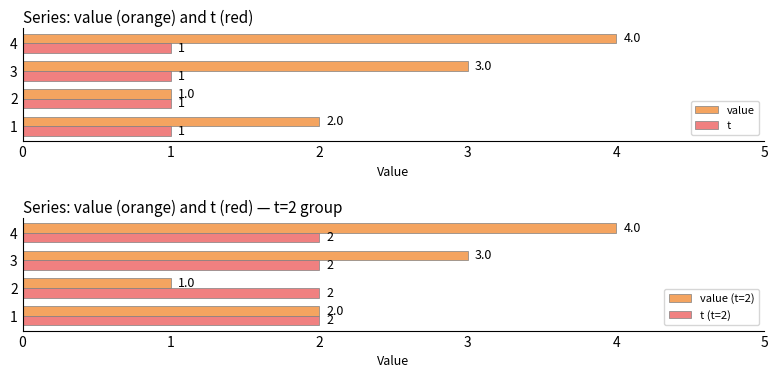

Between 2 and 3, which series saw the biggest shift?

value